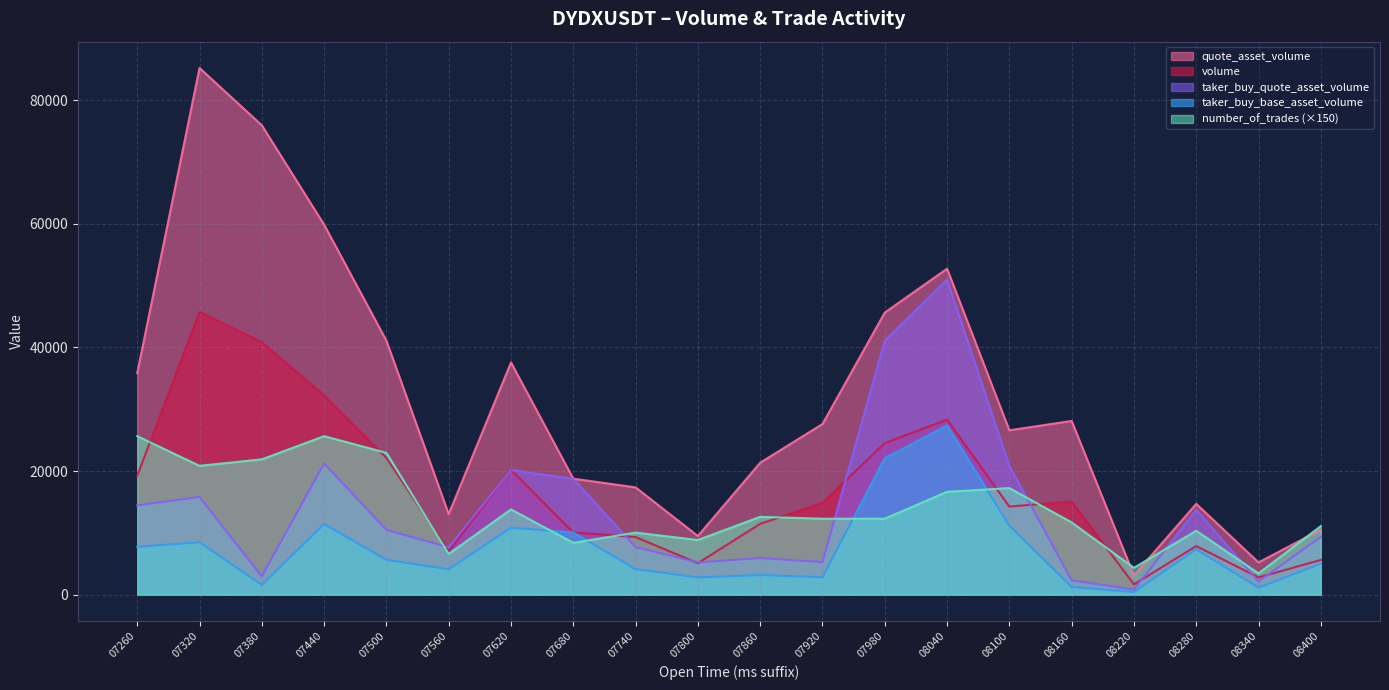

At how many categories does at least one series exceed 78367?

1